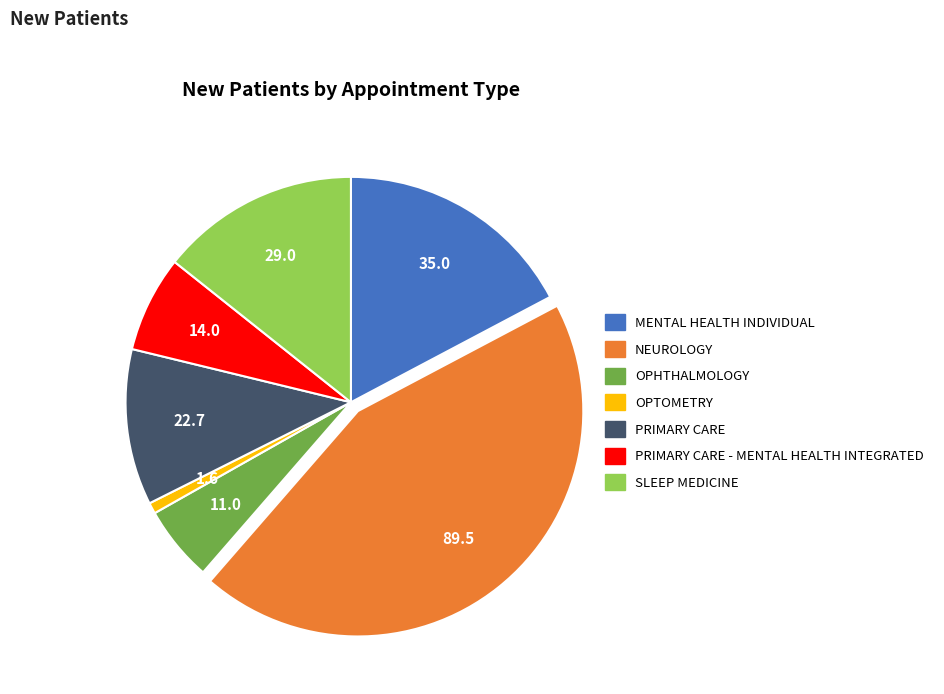

Is there a majority slice in this chart?

No